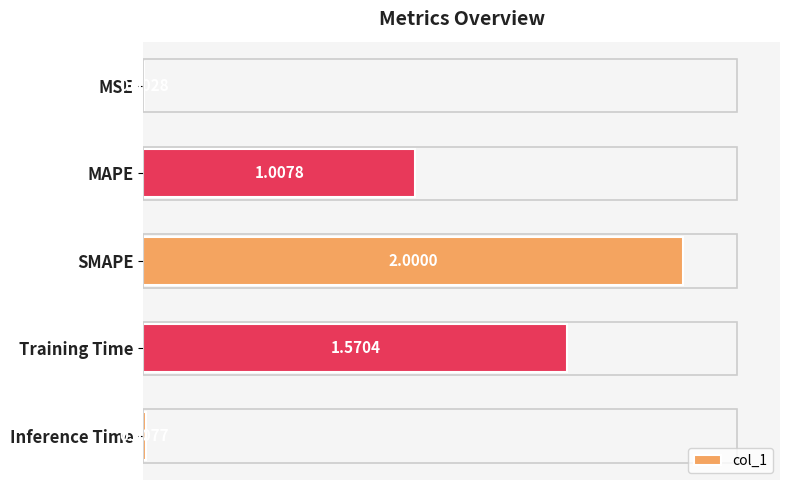

Approximately how many times larger is the value at MAPE compared to SMAPE?

0.5